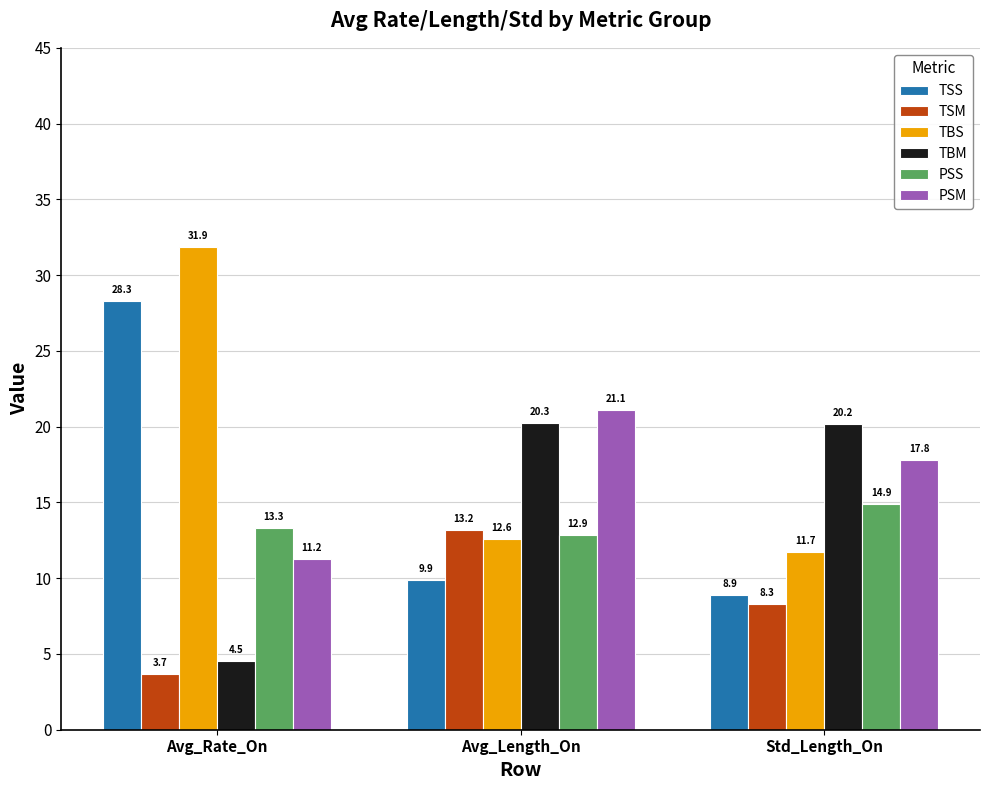

Reading right to left, transcribe all the data shown in this chart.

TSS: 8.9	9.9	28.3
TSM: 8.3	13.2	3.7
TBS: 11.7	12.6	31.9
TBM: 20.2	20.3	4.5
PSS: 14.9	12.9	13.3
PSM: 17.8	21.1	11.2